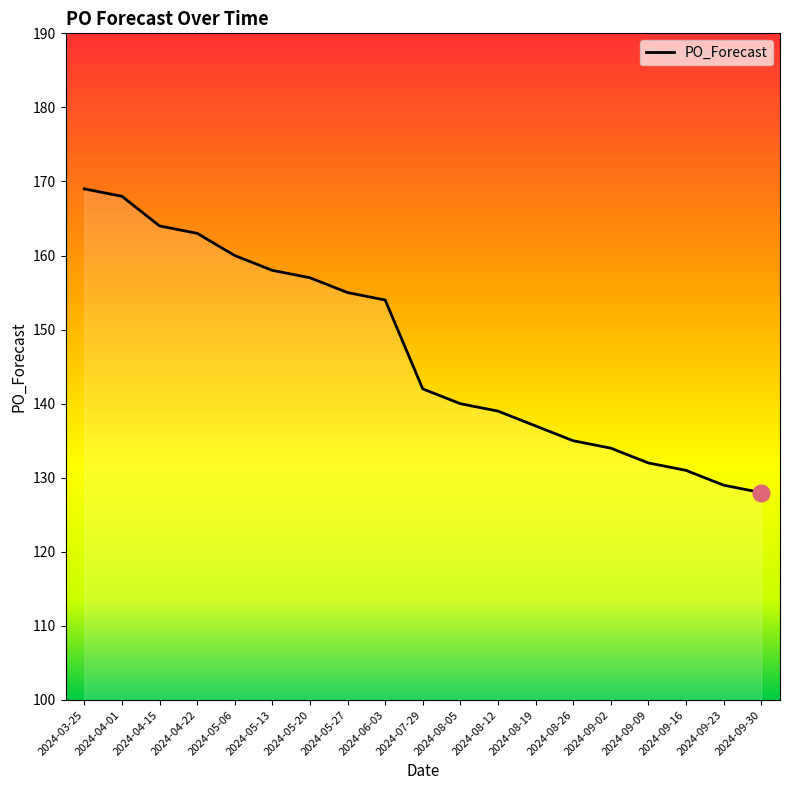

What is the difference between the maximum and second lowest values?

40